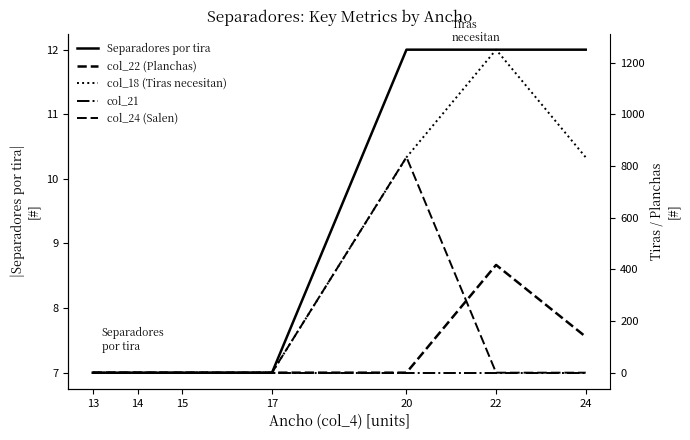

What are all the series names shown in the legend?

Separadores por tira, col_22 (Planchas), col_18 (Tiras necesitan), col_21, col_24 (Salen)